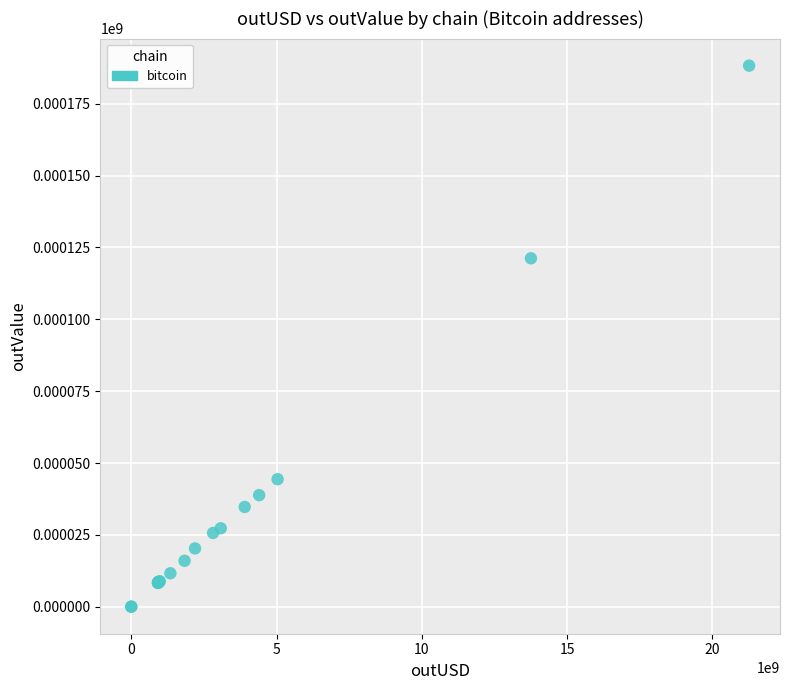

What Y value in the scatter plot is closest to 94147?

121240.7